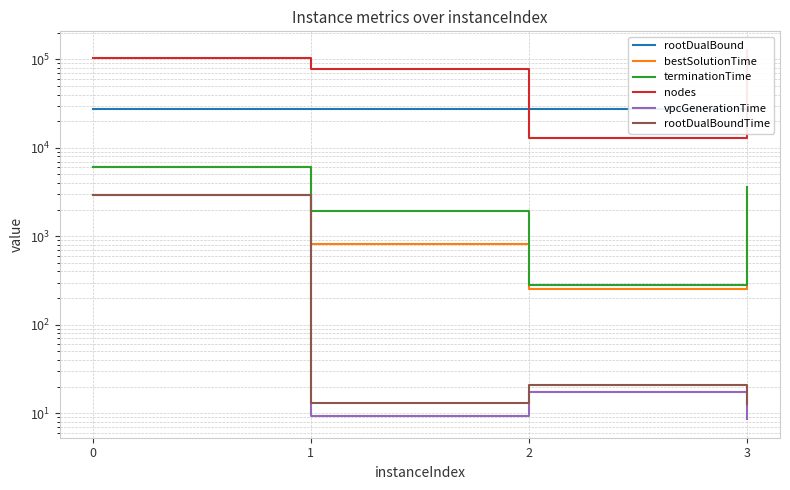

Where is vpcGenerationTime nearest to the value 1454?

2